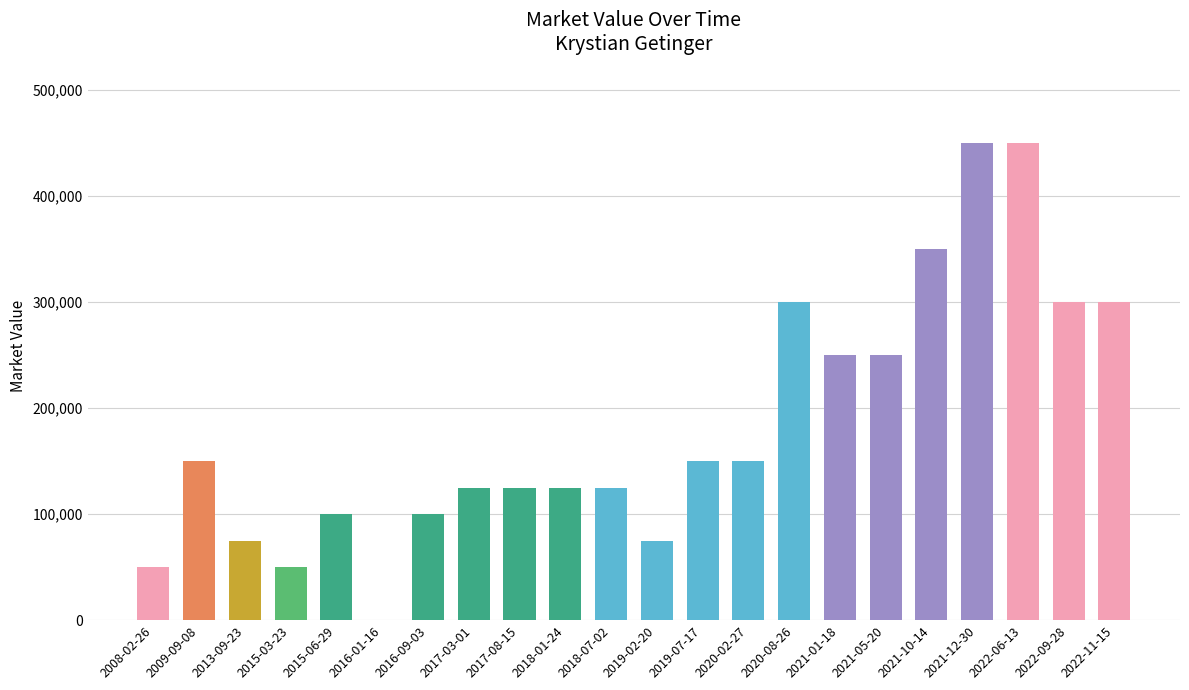

What is the change in value from 2008-02-26 to 2021-01-18?

+200000